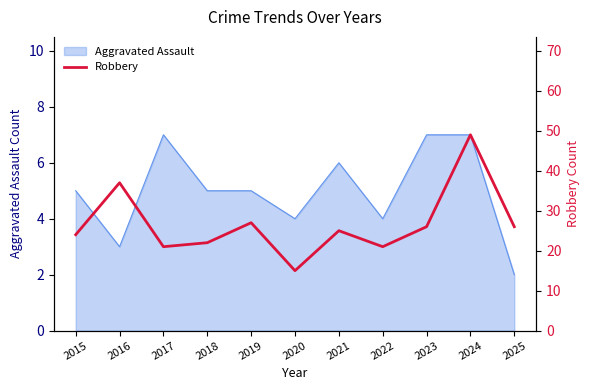

What is the highest value of the Aggravated Assault series?

7